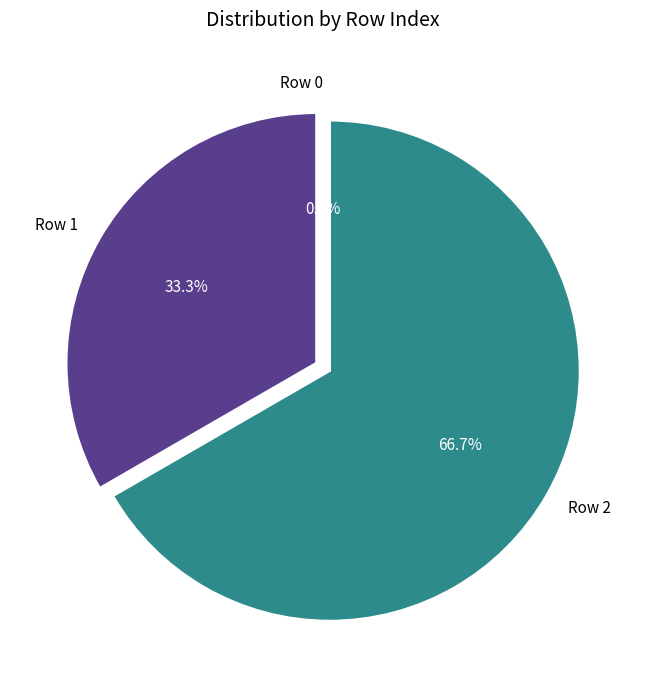

Between Row 2 and Row 1, which is larger?

Row 2